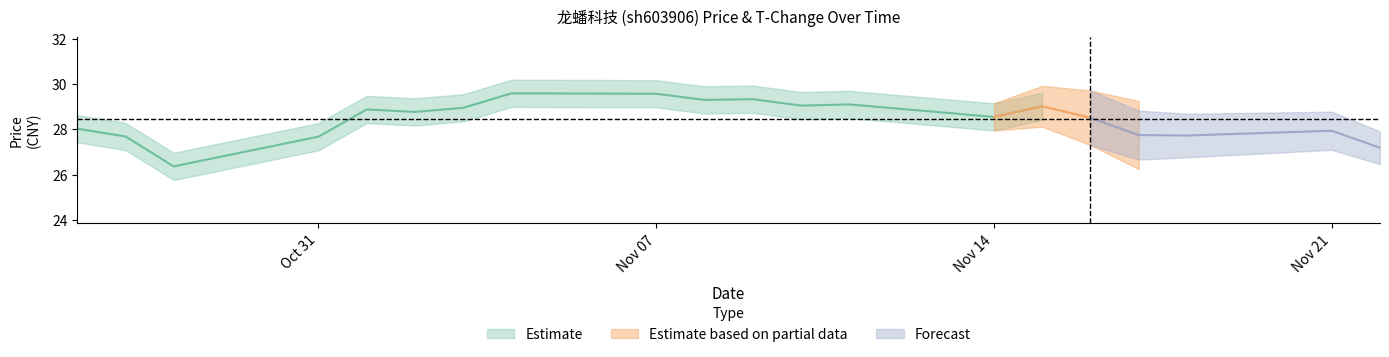

What is the sum of the t_change values at 2022-11-11 and 2022-11-10?

2.1